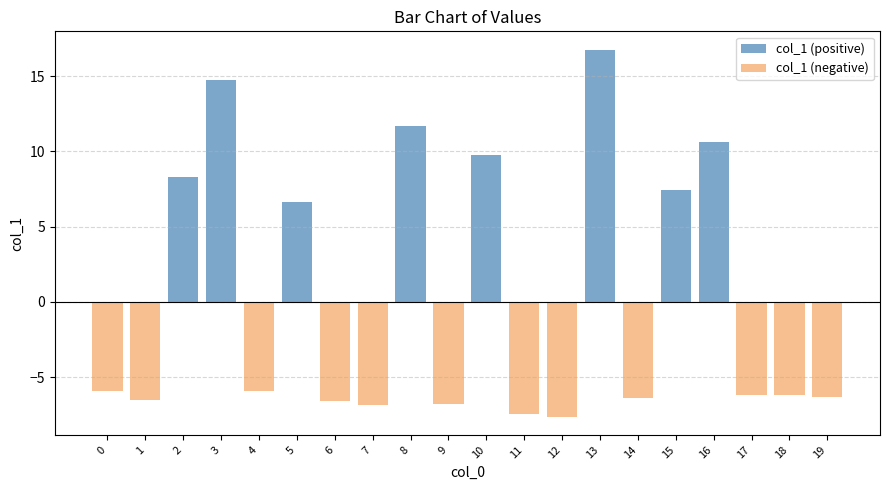

How many values in col_1 (negative) are below zero?

12